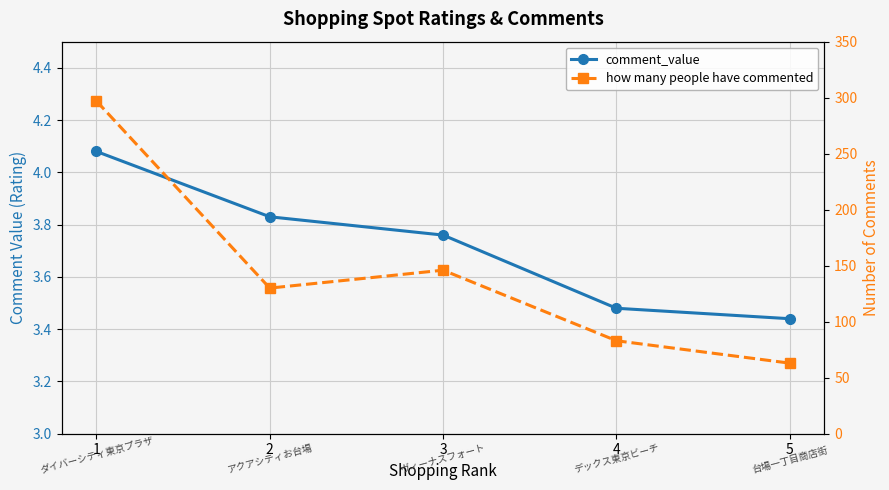

What is the value of the how many people have commented point at the 1st from the left?

297.0